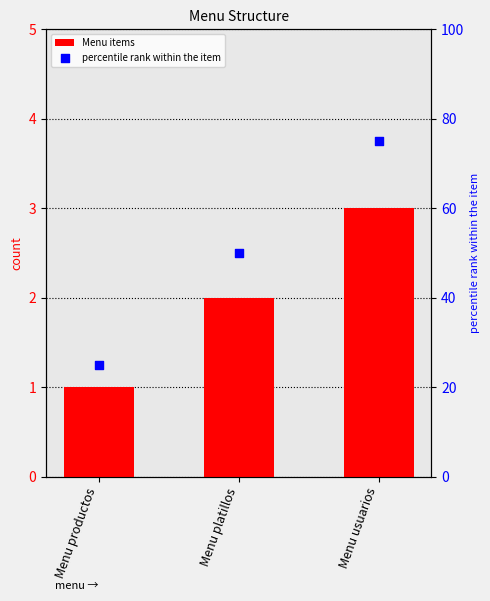

At which category is the sum across all series the highest?

Menu usuarios